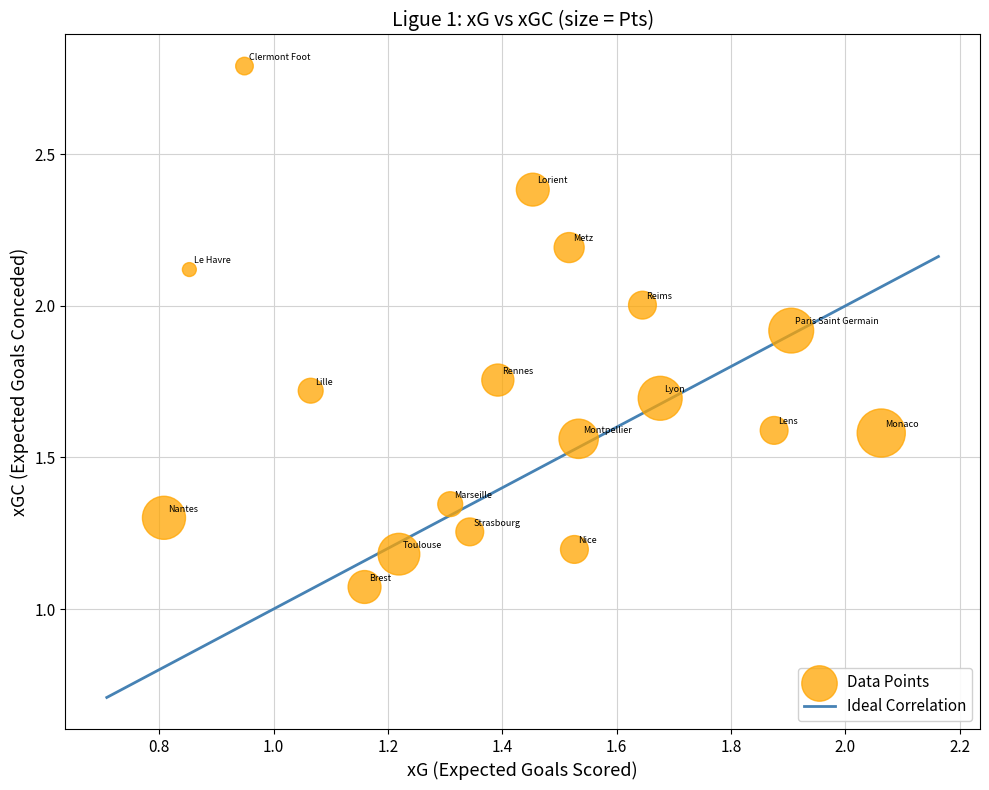

What is the range of Y values (max minus min)?

1.7